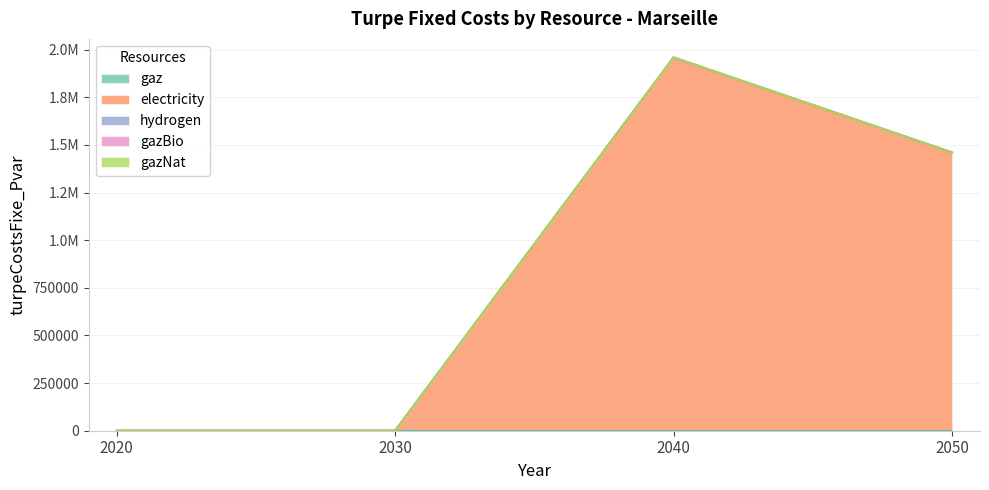

What are all the series names shown in the legend?

gaz, electricity, hydrogen, gazBio, gazNat